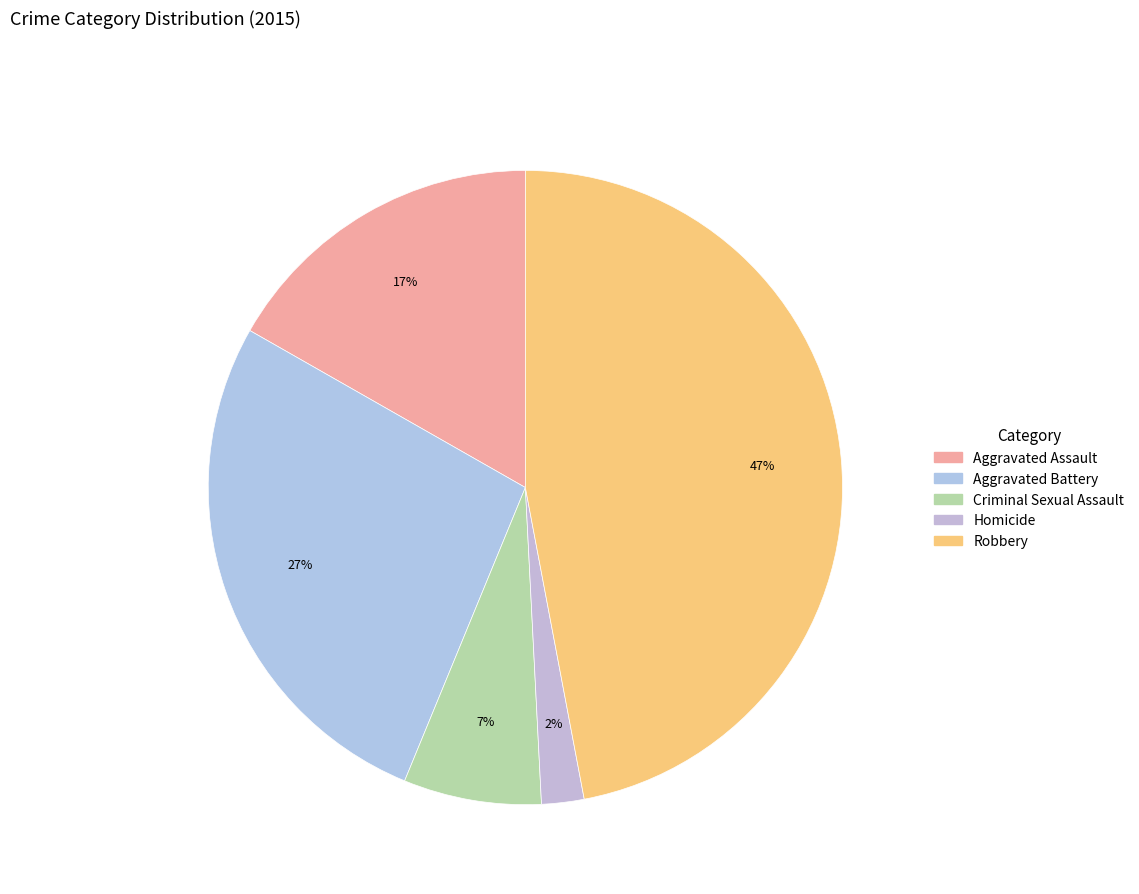

To the nearest percent, what is the difference between the largest and smallest slice percentages?

45%